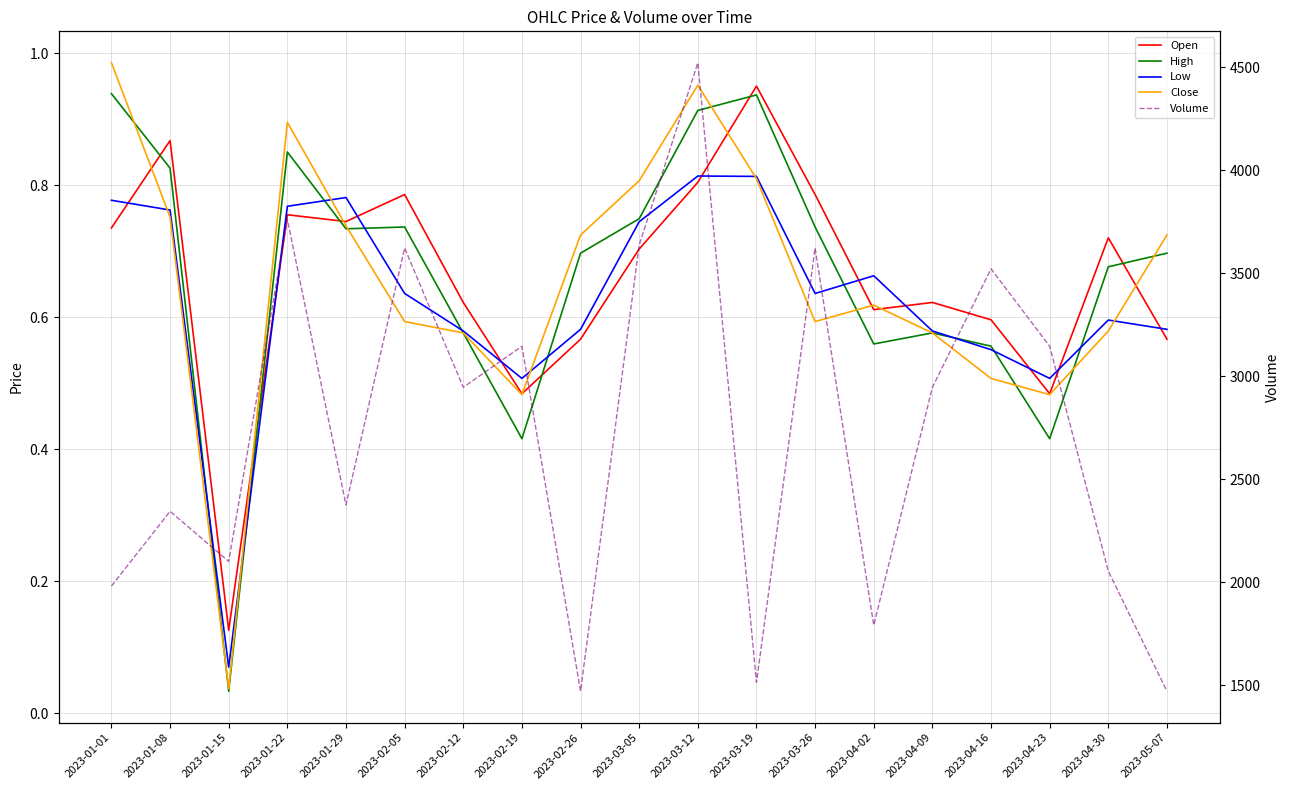

Reading right to left, transcribe all the data shown in this chart.

Open: 2023-05-07=0.6	2023-04-30=0.7	2023-04-23=0.5	2023-04-16=0.6	2023-04-09=0.6	2023-04-02=0.6	2023-03-26=0.8	2023-03-19=1.0	2023-03-12=0.8	2023-03-05=0.7	2023-02-26=0.6	2023-02-19=0.5	2023-02-12=0.6	2023-02-05=0.8	2023-01-29=0.7	2023-01-22=0.8	2023-01-15=0.1	2023-01-08=0.9	2023-01-01=0.7
High: 2023-05-07=0.7	2023-04-30=0.7	2023-04-23=0.4	2023-04-16=0.6	2023-04-09=0.6	2023-04-02=0.6	2023-03-26=0.7	2023-03-19=0.9	2023-03-12=0.9	2023-03-05=0.7	2023-02-26=0.7	2023-02-19=0.4	2023-02-12=0.6	2023-02-05=0.7	2023-01-29=0.7	2023-01-22=0.9	2023-01-15=0.0	2023-01-08=0.8	2023-01-01=0.9
Low: 2023-05-07=0.6	2023-04-30=0.6	2023-04-23=0.5	2023-04-16=0.6	2023-04-09=0.6	2023-04-02=0.7	2023-03-26=0.6	2023-03-19=0.8	2023-03-12=0.8	2023-03-05=0.7	2023-02-26=0.6	2023-02-19=0.5	2023-02-12=0.6	2023-02-05=0.6	2023-01-29=0.8	2023-01-22=0.8	2023-01-15=0.1	2023-01-08=0.8	2023-01-01=0.8
Close: 2023-05-07=0.7	2023-04-30=0.6	2023-04-23=0.5	2023-04-16=0.5	2023-04-09=0.6	2023-04-02=0.6	2023-03-26=0.6	2023-03-19=0.8	2023-03-12=1.0	2023-03-05=0.8	2023-02-26=0.7	2023-02-19=0.5	2023-02-12=0.6	2023-02-05=0.6	2023-01-29=0.7	2023-01-22=0.9	2023-01-15=0.0	2023-01-08=0.8	2023-01-01=1.0
Volume: 2023-05-07=1472.0	2023-04-30=2055.0	2023-04-23=3146.0	2023-04-16=3522.0	2023-04-09=2947.0	2023-04-02=1792.0	2023-03-26=3623.0	2023-03-19=1515.0	2023-03-12=4522.0	2023-03-05=3637.0	2023-02-26=1472.0	2023-02-19=3146.0	2023-02-12=2947.0	2023-02-05=3623.0	2023-01-29=2376.0	2023-01-22=3762.0	2023-01-15=2102.0	2023-01-08=2345.0	2023-01-01=1982.0